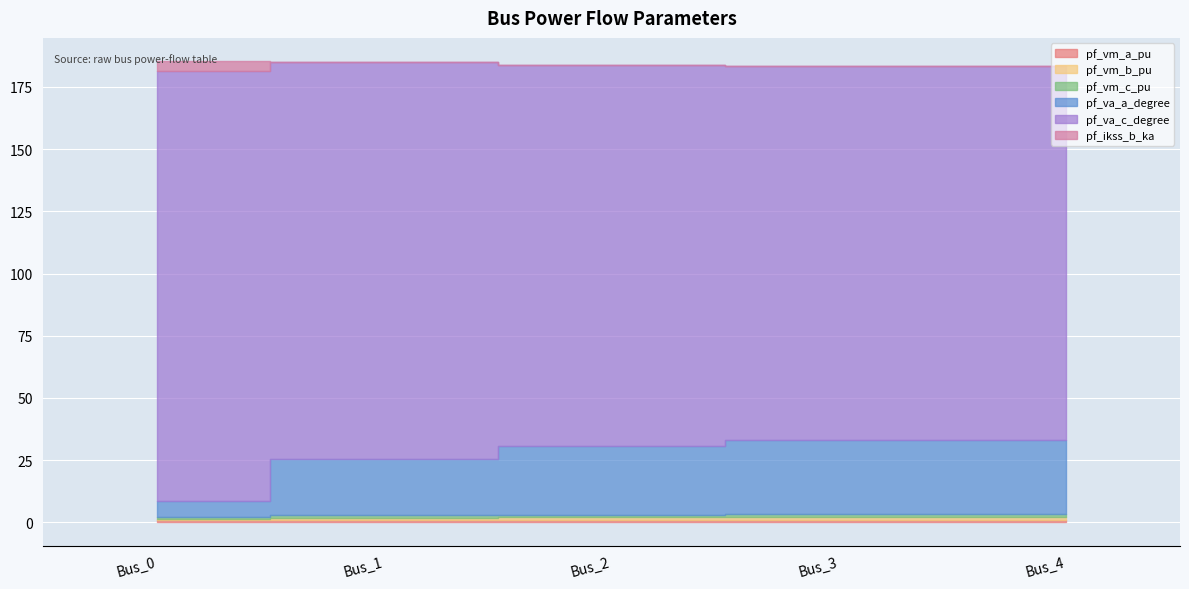

What is the greatest value displayed?

172.5